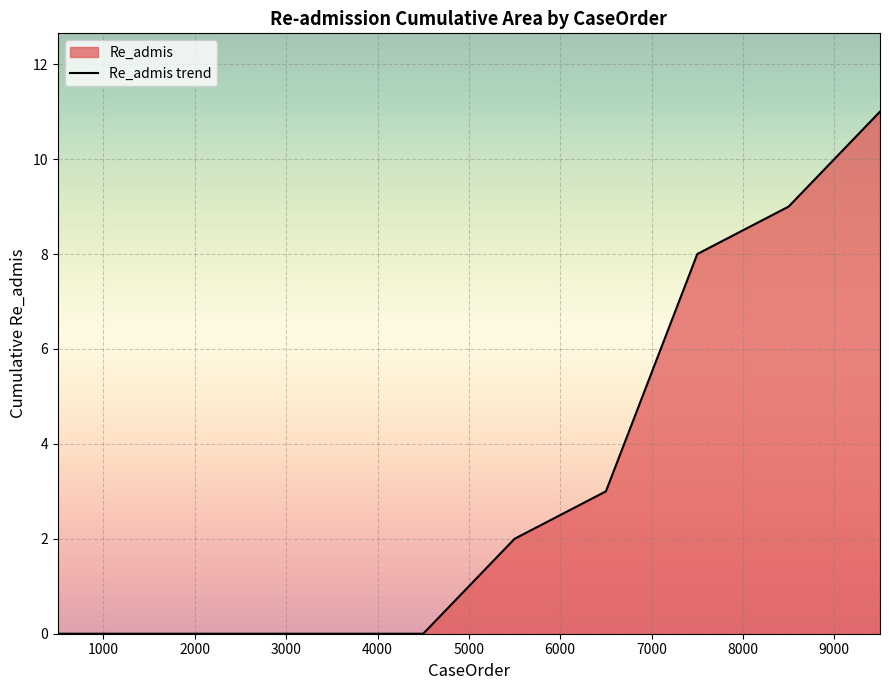

Reading left to right, list all the values displayed in this chart.

0	0	0	0	0	2	3	8	9	11